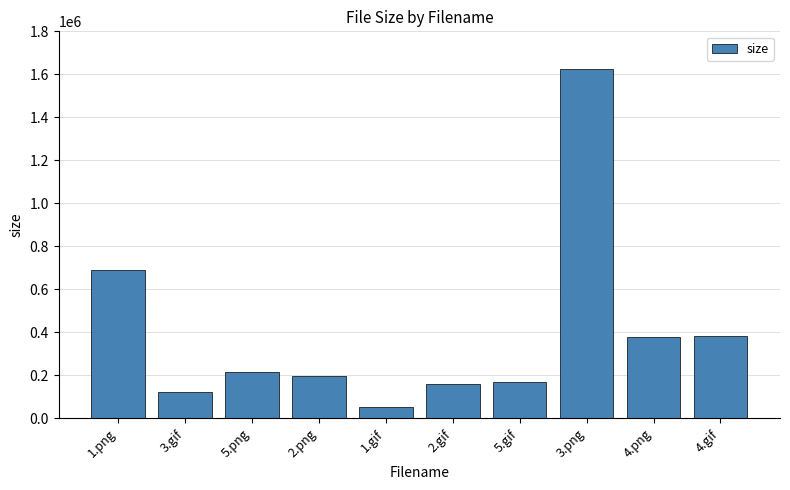

What value does the data have at 5.png, to the nearest 100?

214800